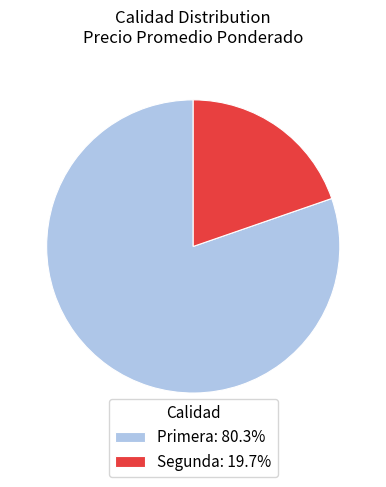

Approximately how many times larger is the value at Primera: 80.3% compared to Segunda: 19.7%?

4.1